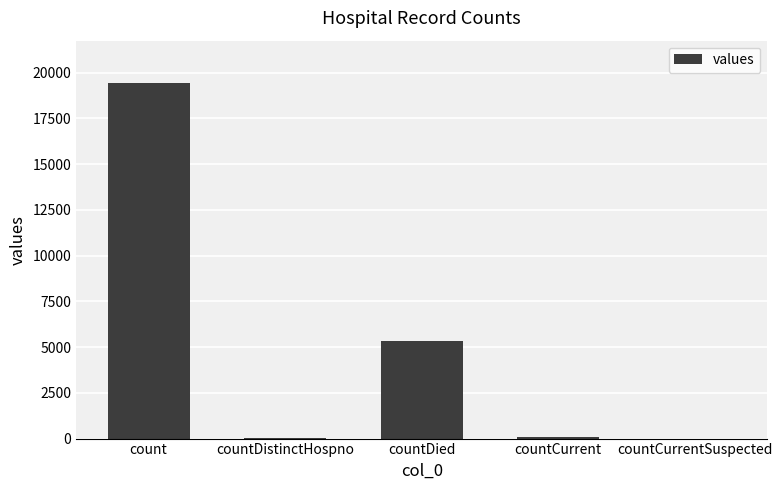

How many distinct data groups are displayed?

1